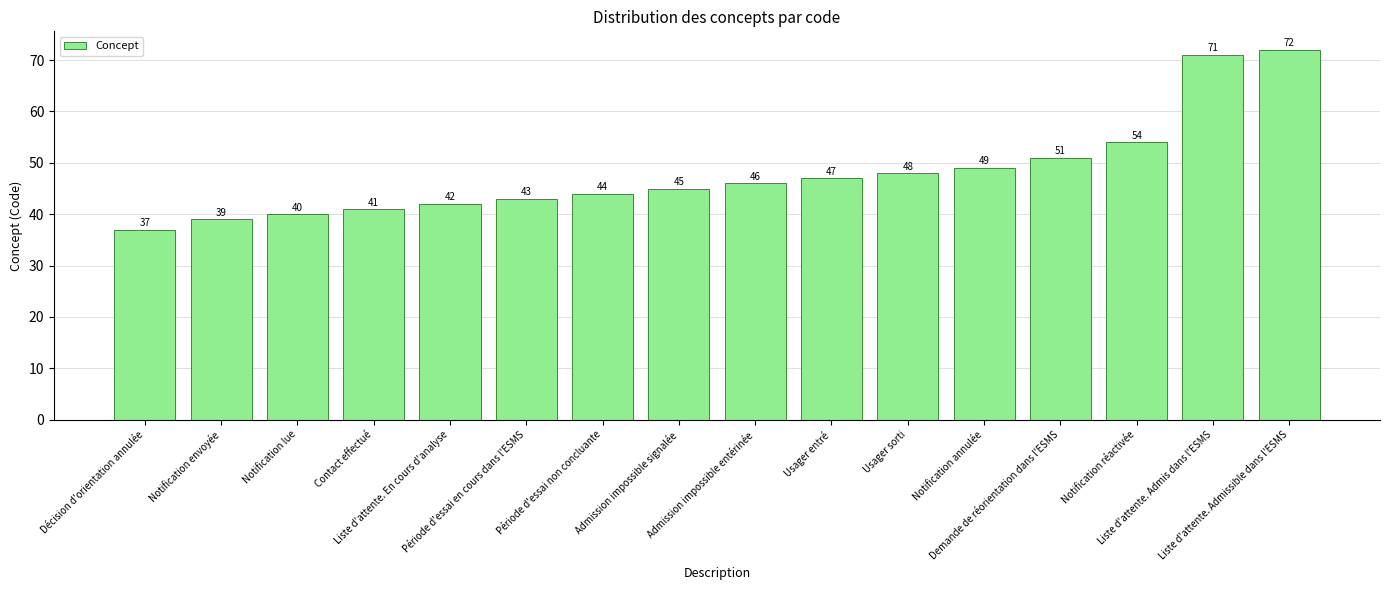

Approximately how many times larger is the value at Usager entré compared to Demande de réorientation dans l'ESMS?

0.9